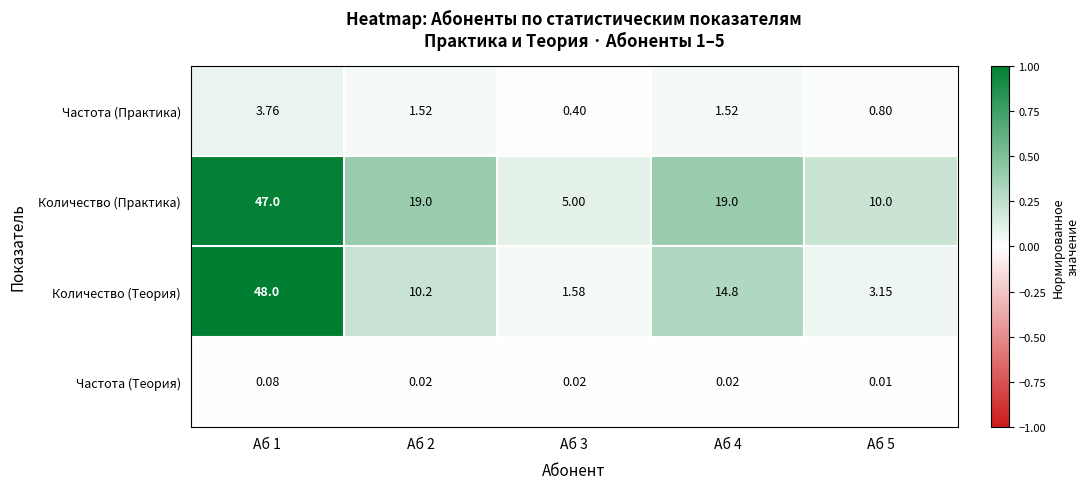

Which series has the largest total across all categories?

Количество (Практика)